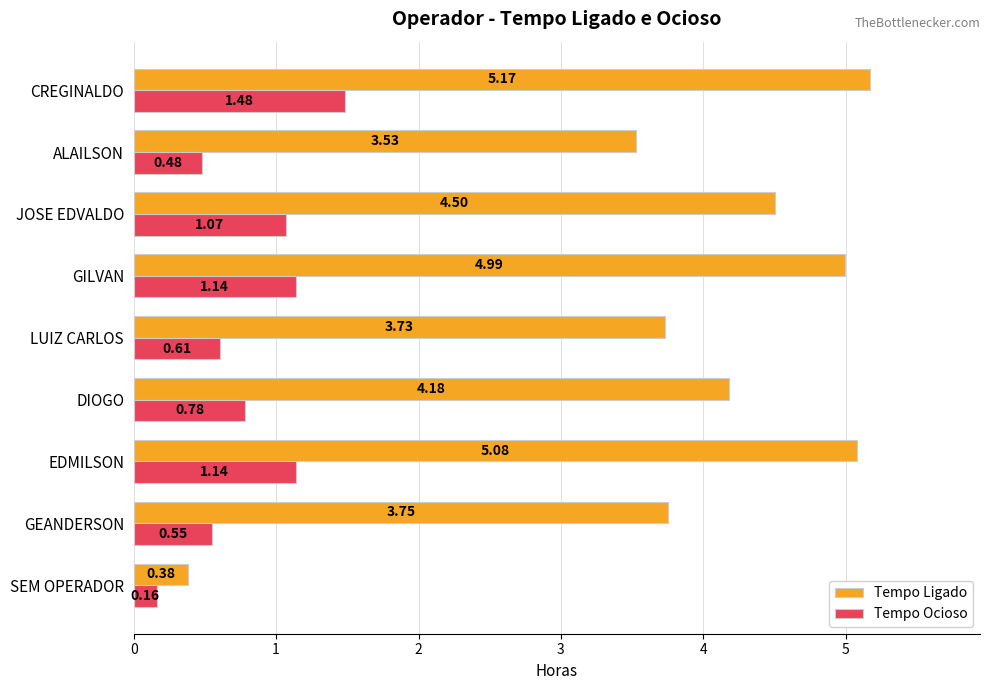

At which label does Tempo Ocioso reach its minimum?

SEM OPERADOR